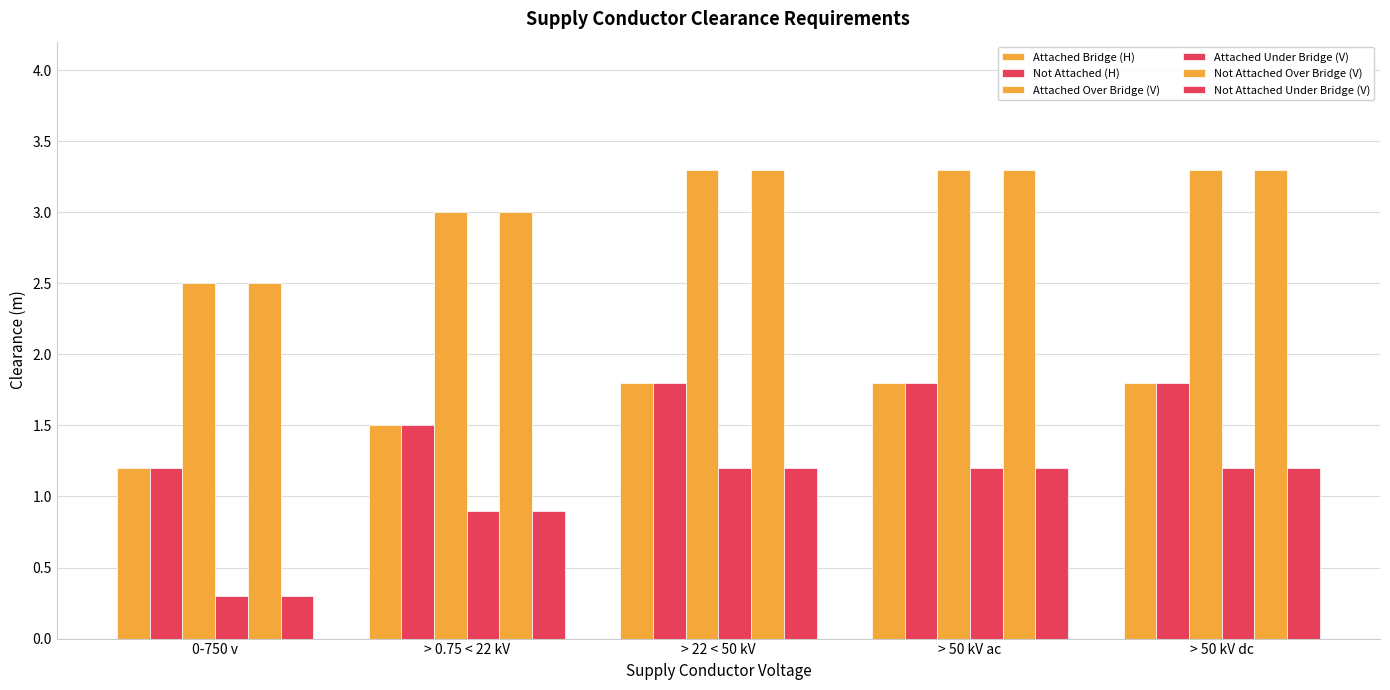

How many data points does each series have?

5